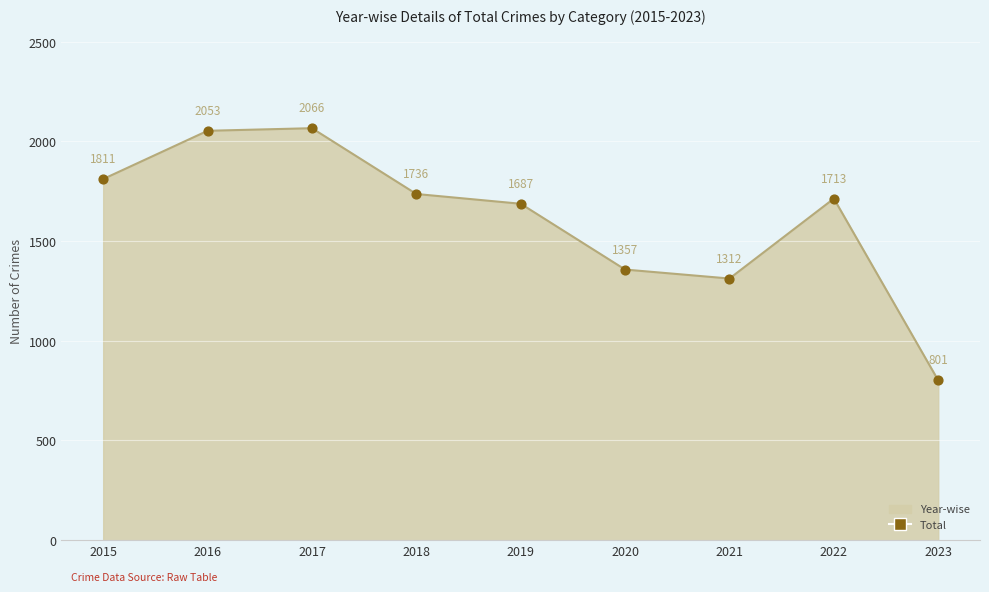

Which has a higher value, 2016 or 2017?

2017